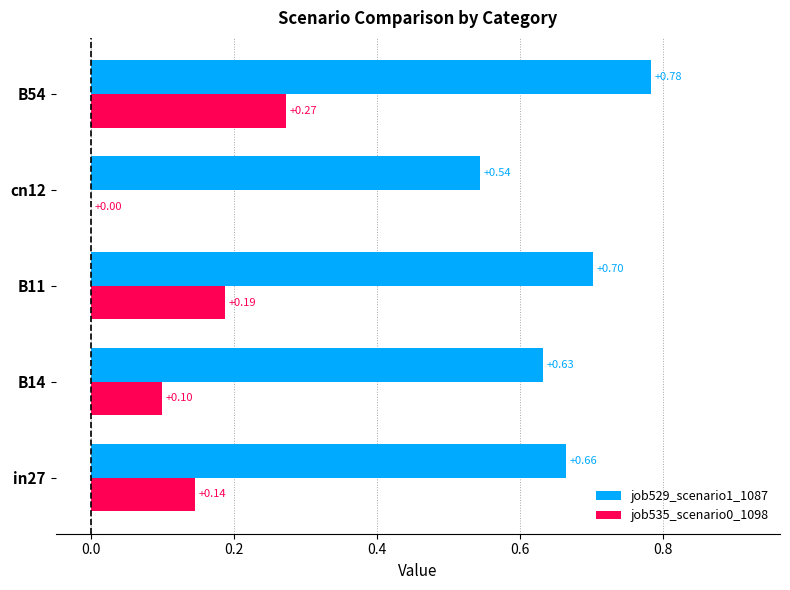

Which series has the largest total across all categories?

job529_scenario1_1087